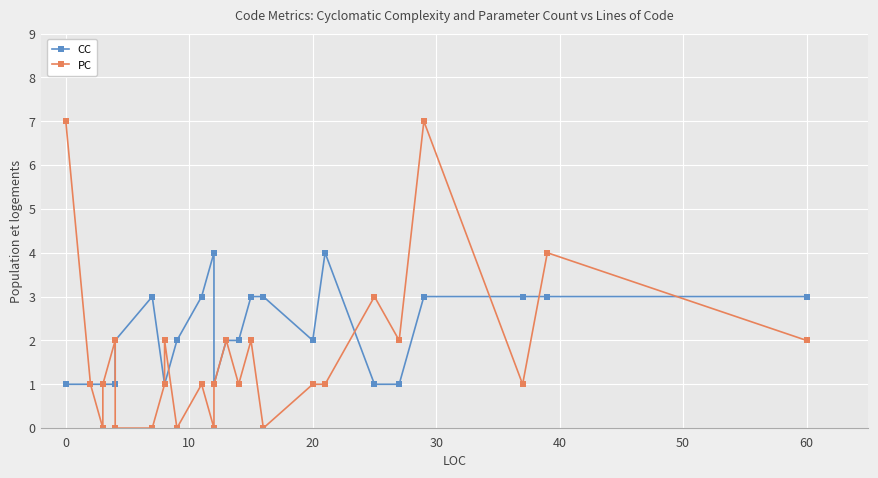

The value of CC at 0 is 0. True or false?

False